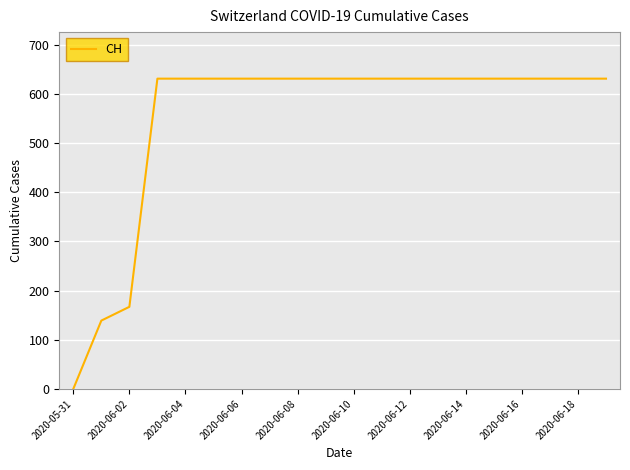

What is the maximum value shown in the chart?

631